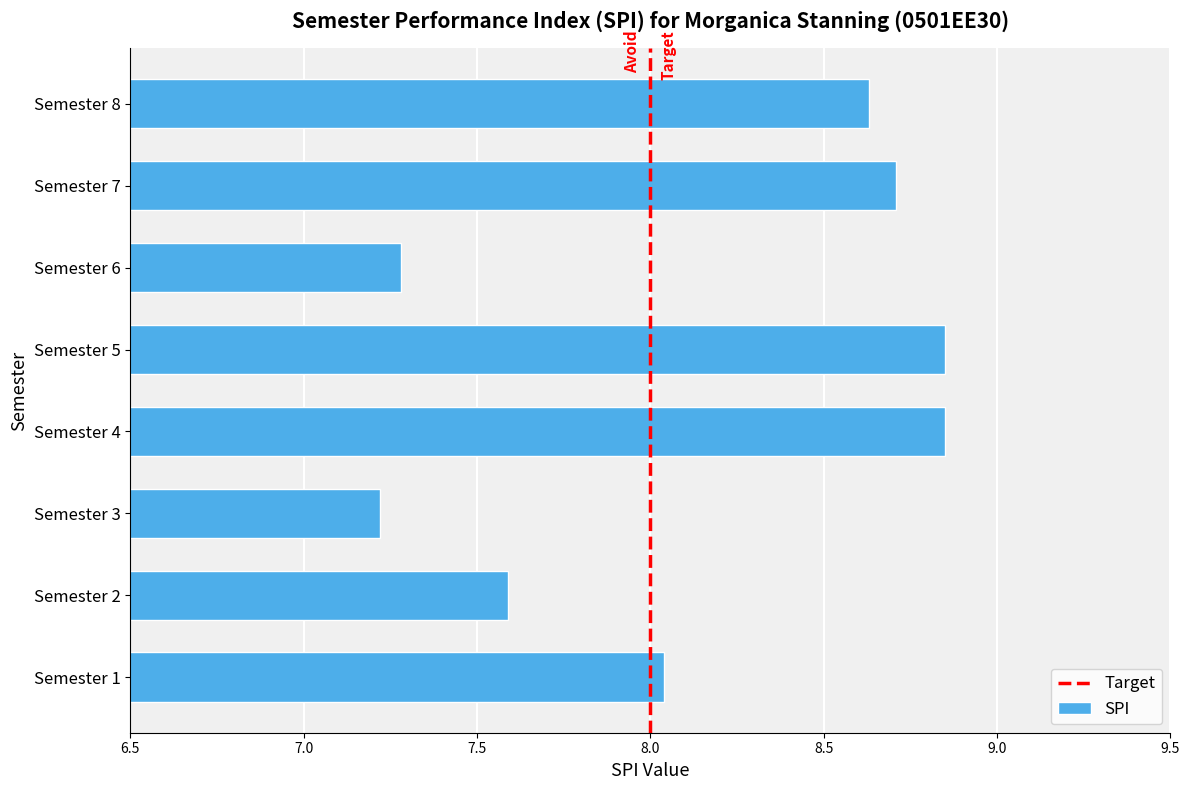

How many data points does each series have?

8